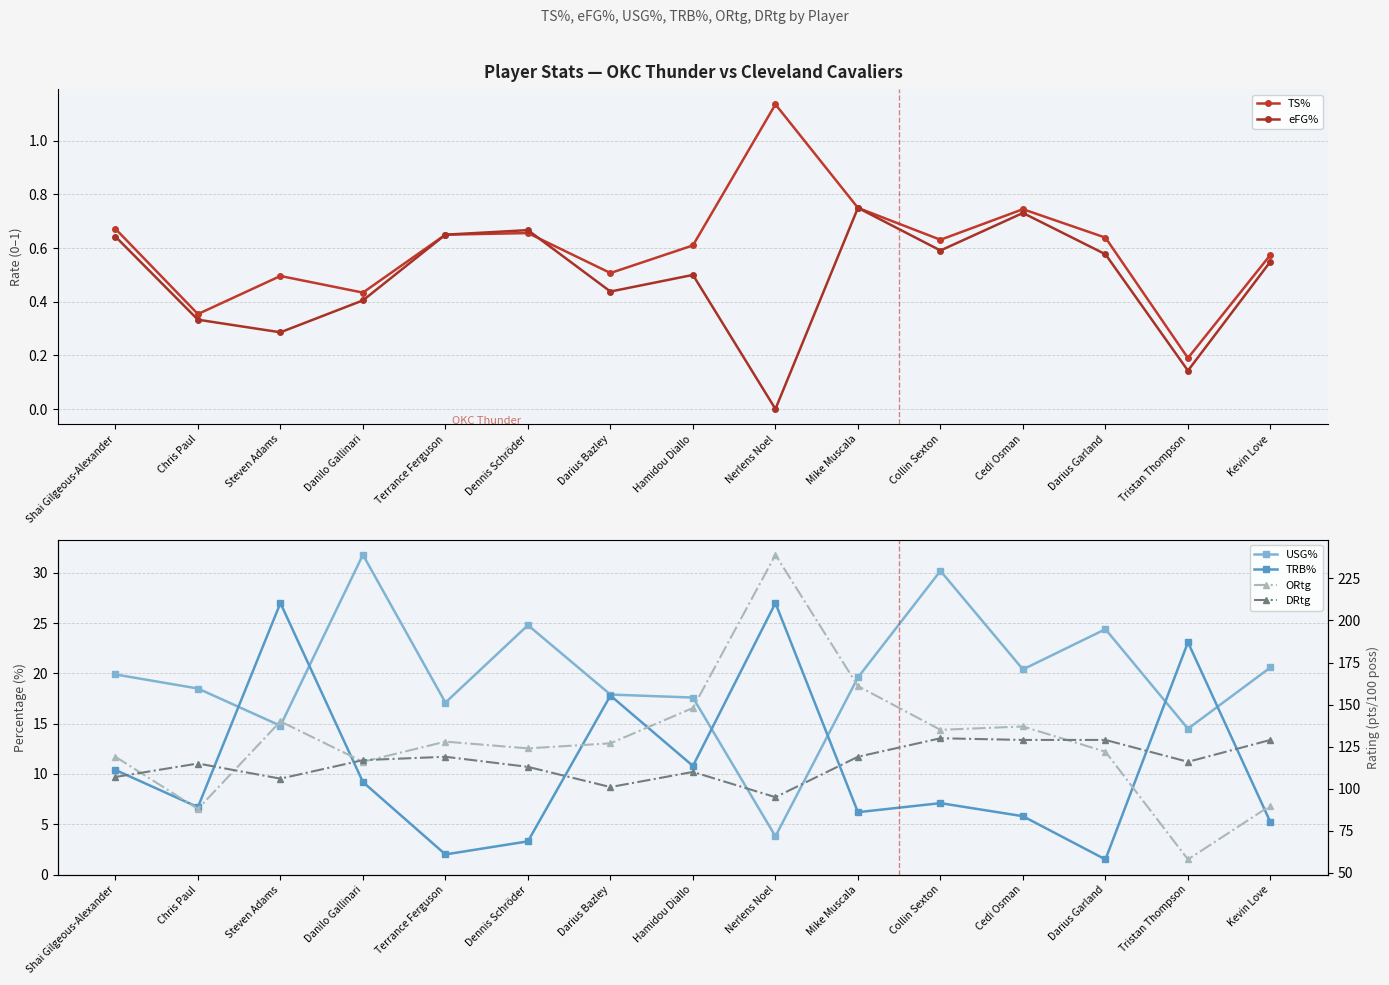

Is the value of DRtg at Cedi Osman greater than the value of TRB% at Terrance Ferguson?

Yes